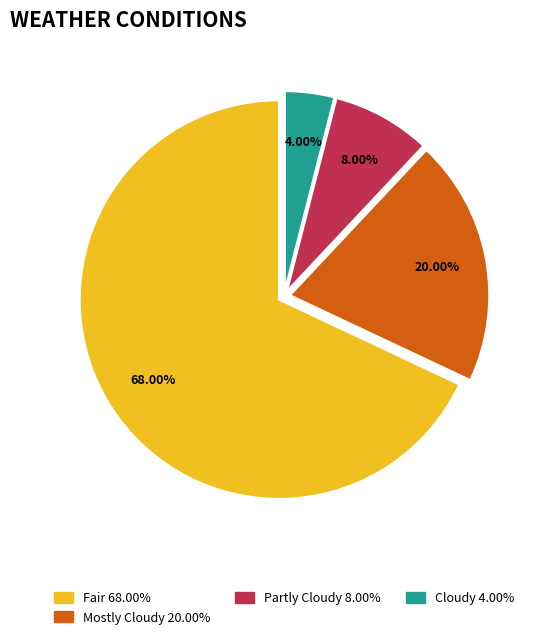

Combined, do Fair and Partly Cloudy account for over 50%?

Yes